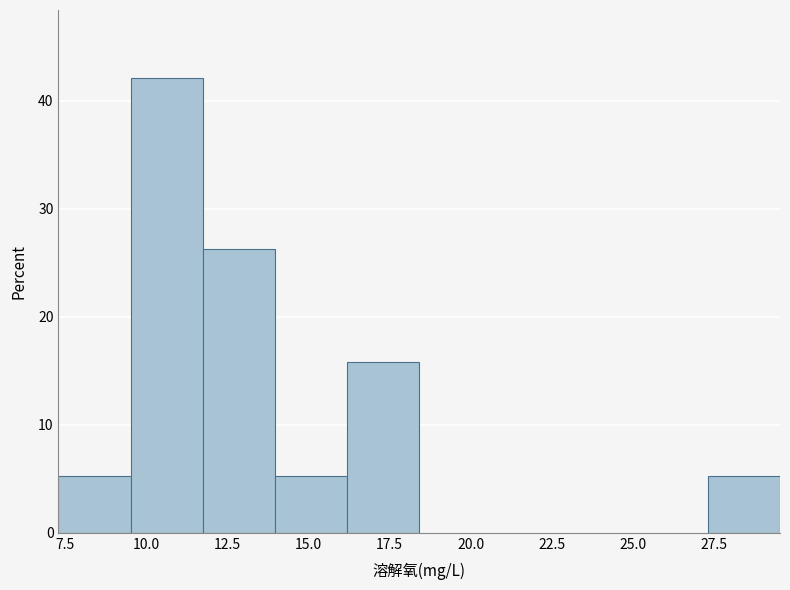

Reading left to right, transcribe this chart: for each bar, give the range it covers on the x-axis and its height. Neither the bar edges nor the heights are printed on the chart, so give them approximately, as read against the axes.

7.5 to 9.5: 5
9.5 to 11.5: 42
11.5 to 14.0: 26
14.0 to 16.0: 5
16.0 to 18.5: 16
18.5 to 20.5: 0
20.5 to 23.0: 0
23.0 to 25.0: 0
25.0 to 27.5: 0
27.5 to 29.5: 5